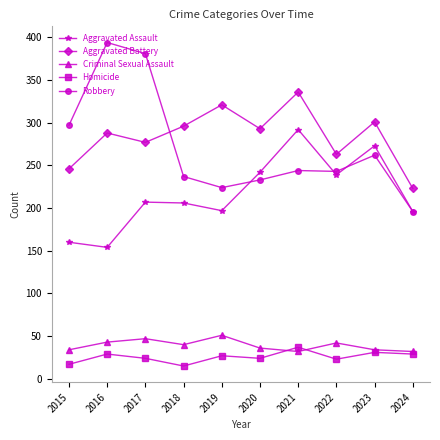

Is this an area chart (filled region under the line)?

No